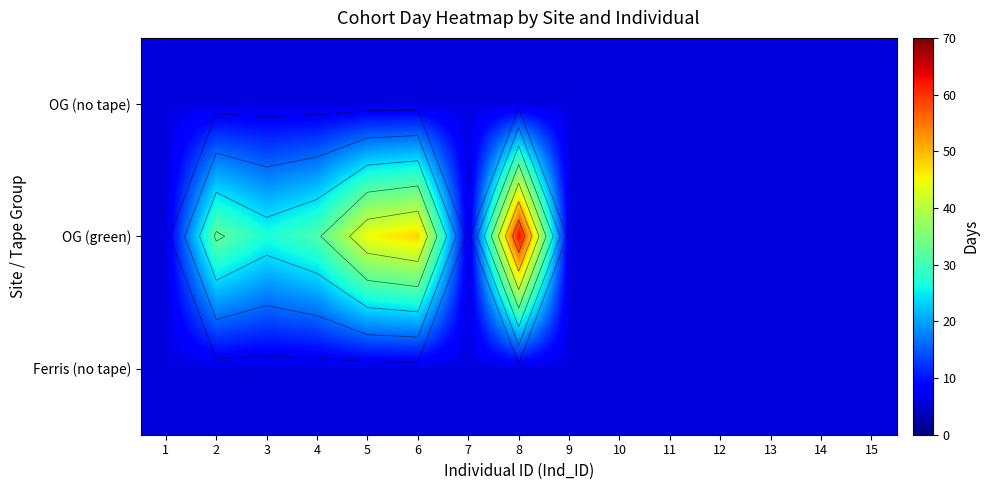

Is the value of Ferris (no tape) at 2 greater than the value of OG (green) at 3?

No